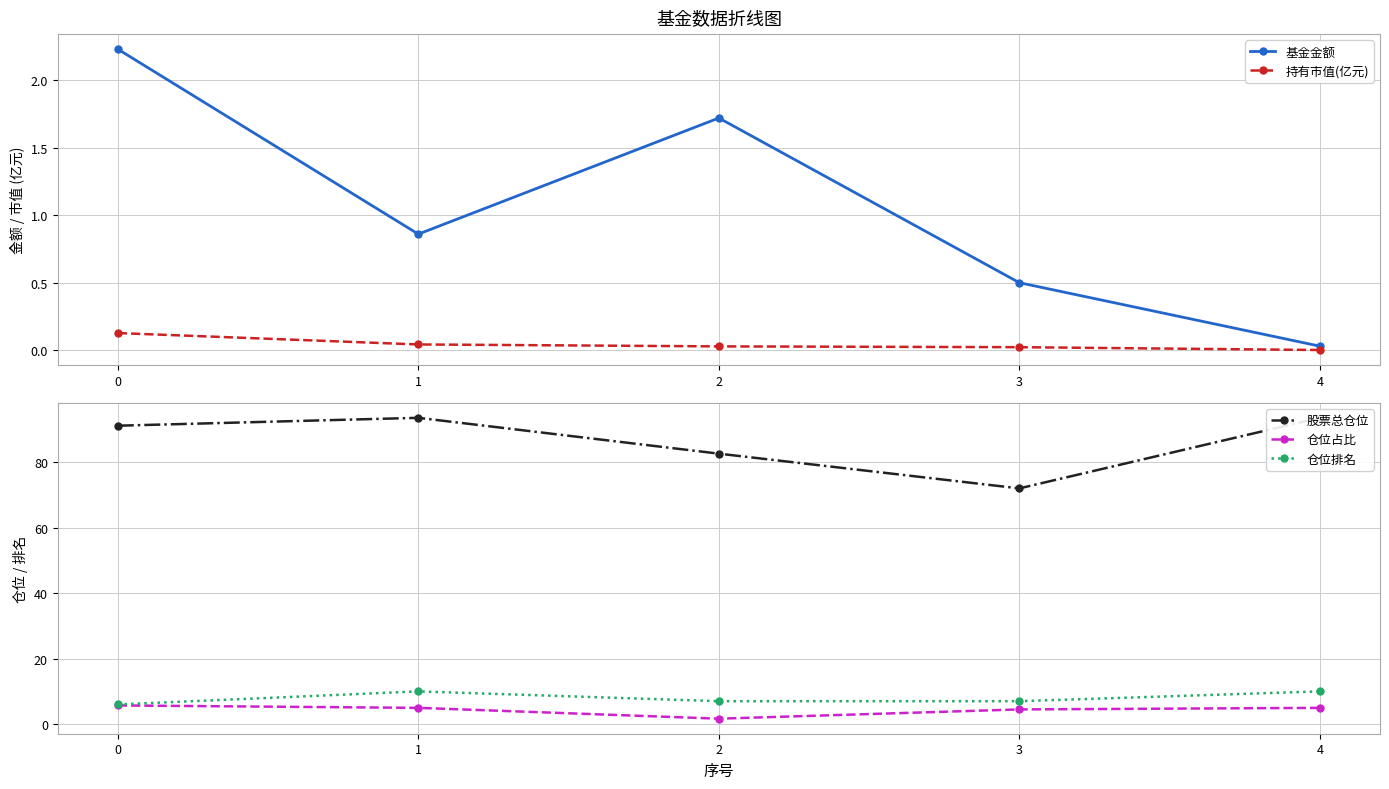

What is the value of the 基金金额 point at the 2nd from the left?

0.9